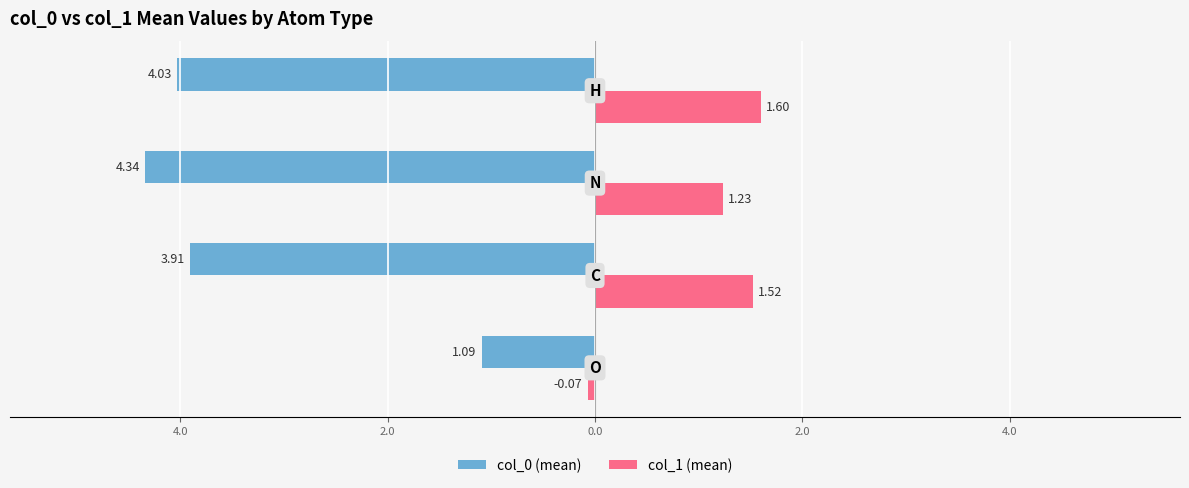

What are all the series names shown in the legend?

col_0 (mean), col_1 (mean)